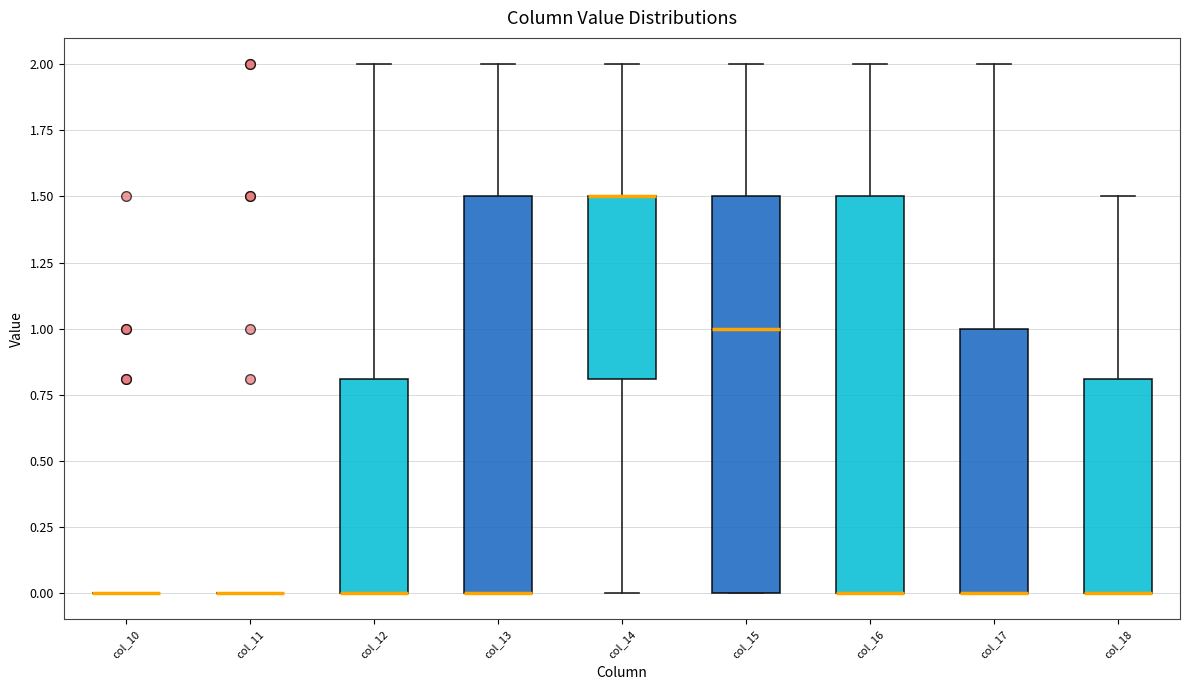

Reading left to right, read every box against the y-axis: the position of its median line, the range the box covers, and the ends of its whiskers. The values are not printed on the chart, so give them approximately, as read against the axis.

col_10: box collapsed to a line at 0.0, whiskers 0.0 to 0.0
col_11: box collapsed to a line at 0.0, whiskers 0.0 to 0.0
col_12: median 0.0 (drawn on the box's lower edge), box 0.0 to 0.8, whiskers 0.0 to 2.0
col_13: median 0.0 (drawn on the box's lower edge), box 0.0 to 1.5, whiskers 0.0 to 2.0
col_14: median 1.5 (drawn on the box's upper edge), box 0.8 to 1.5, whiskers 0.0 to 2.0
col_15: median 1.0, box 0.0 to 1.5, whiskers 0.0 to 2.0
col_16: median 0.0 (drawn on the box's lower edge), box 0.0 to 1.5, whiskers 0.0 to 2.0
col_17: median 0.0 (drawn on the box's lower edge), box 0.0 to 1.0, whiskers 0.0 to 2.0
col_18: median 0.0 (drawn on the box's lower edge), box 0.0 to 0.8, whiskers 0.0 to 1.5